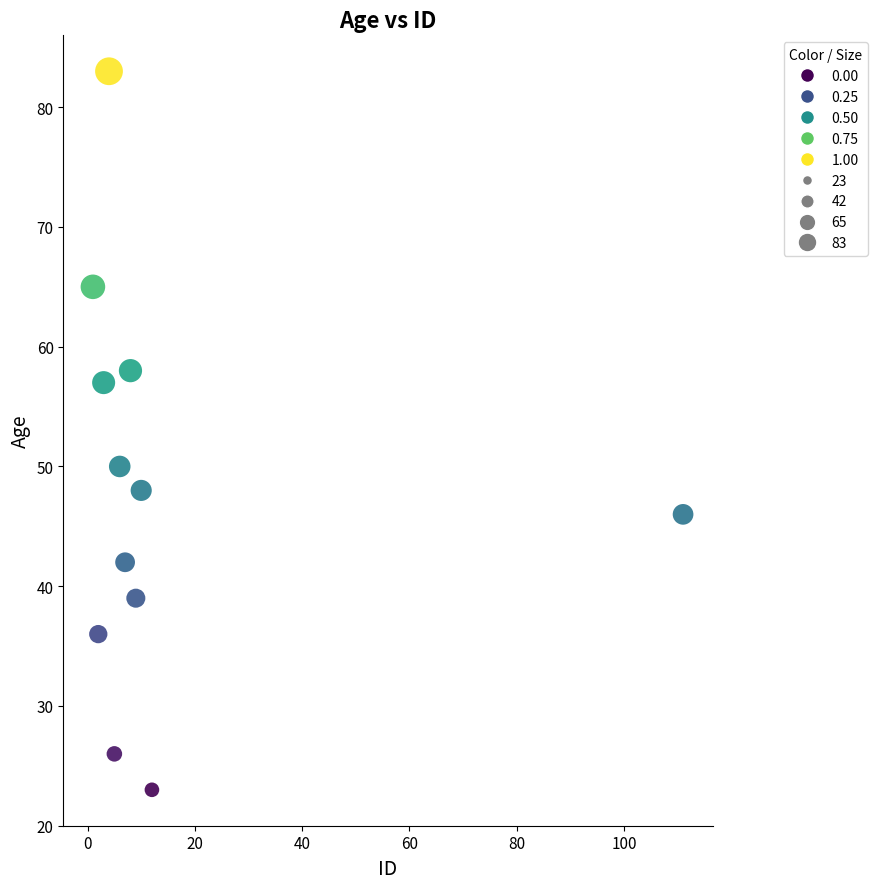

What is the average Y value?

48